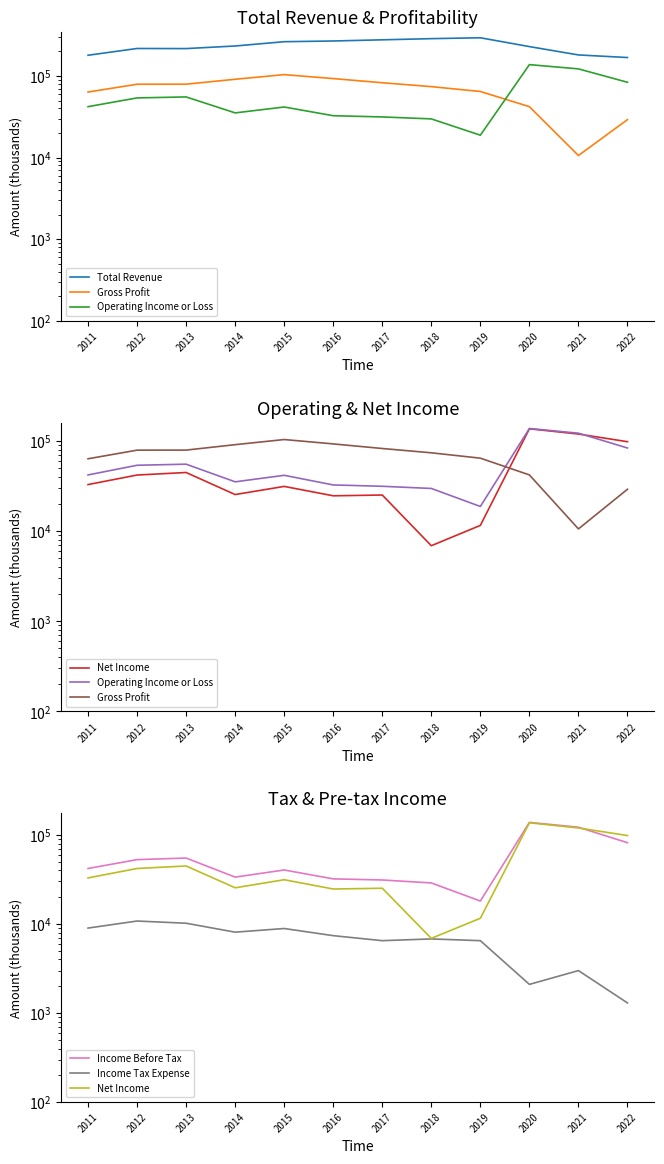

Which series has the widest spread of values?

Net Income